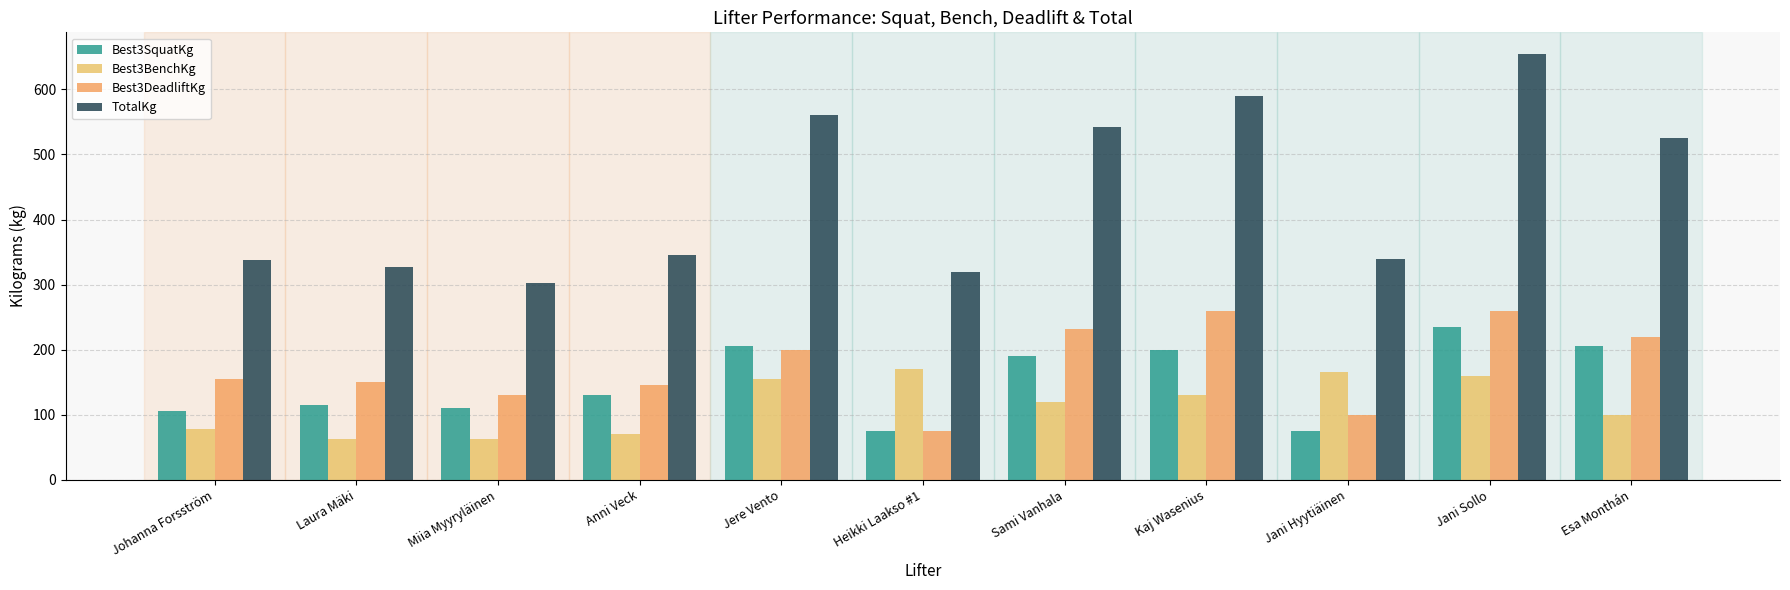

Reading left to right, extract all data points from this chart.

Best3SquatKg: Johanna Forsström=105.0	Laura Mäki=115.0	Miia Myyryläinen=110.0	Anni Veck=130.0	Jere Vento=205.0	Heikki Laakso #1=75.0	Sami Vanhala=190.0	Kaj Wasenius=200.0	Jani Hyytiäinen=75.0	Jani Sollo=235.0	Esa Monthán=206.0
Best3BenchKg: Johanna Forsström=77.5	Laura Mäki=62.5	Miia Myyryläinen=62.5	Anni Veck=70.0	Jere Vento=155.0	Heikki Laakso #1=170.0	Sami Vanhala=120.0	Kaj Wasenius=130.0	Jani Hyytiäinen=165.0	Jani Sollo=160.0	Esa Monthán=100.0
Best3DeadliftKg: Johanna Forsström=155.0	Laura Mäki=150.0	Miia Myyryläinen=130.0	Anni Veck=145.0	Jere Vento=200.0	Heikki Laakso #1=75.0	Sami Vanhala=232.5	Kaj Wasenius=260.0	Jani Hyytiäinen=100.0	Jani Sollo=260.0	Esa Monthán=220.0
TotalKg: Johanna Forsström=337.5	Laura Mäki=327.5	Miia Myyryläinen=302.5	Anni Veck=345.0	Jere Vento=560.0	Heikki Laakso #1=320.0	Sami Vanhala=542.5	Kaj Wasenius=590.0	Jani Hyytiäinen=340.0	Jani Sollo=655.0	Esa Monthán=526.0